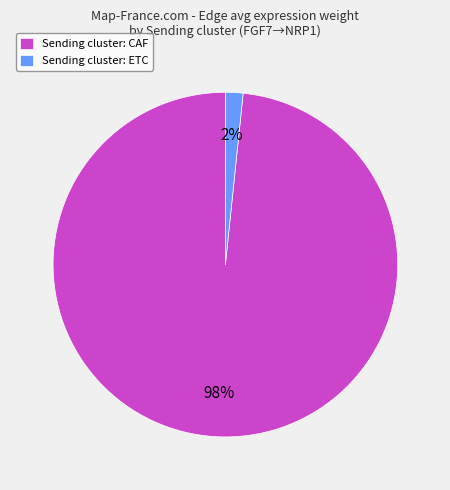

True or false: Sending cluster: ETC accounts for 2% of the total.

True